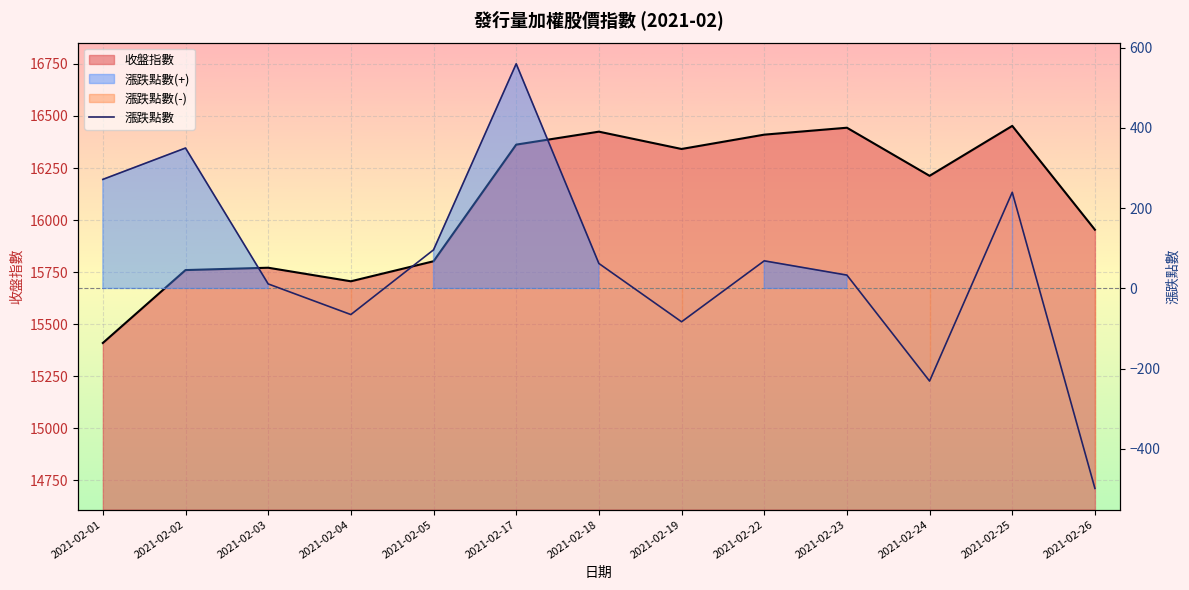

At which category does the data reach its first local valley?

2021-02-04